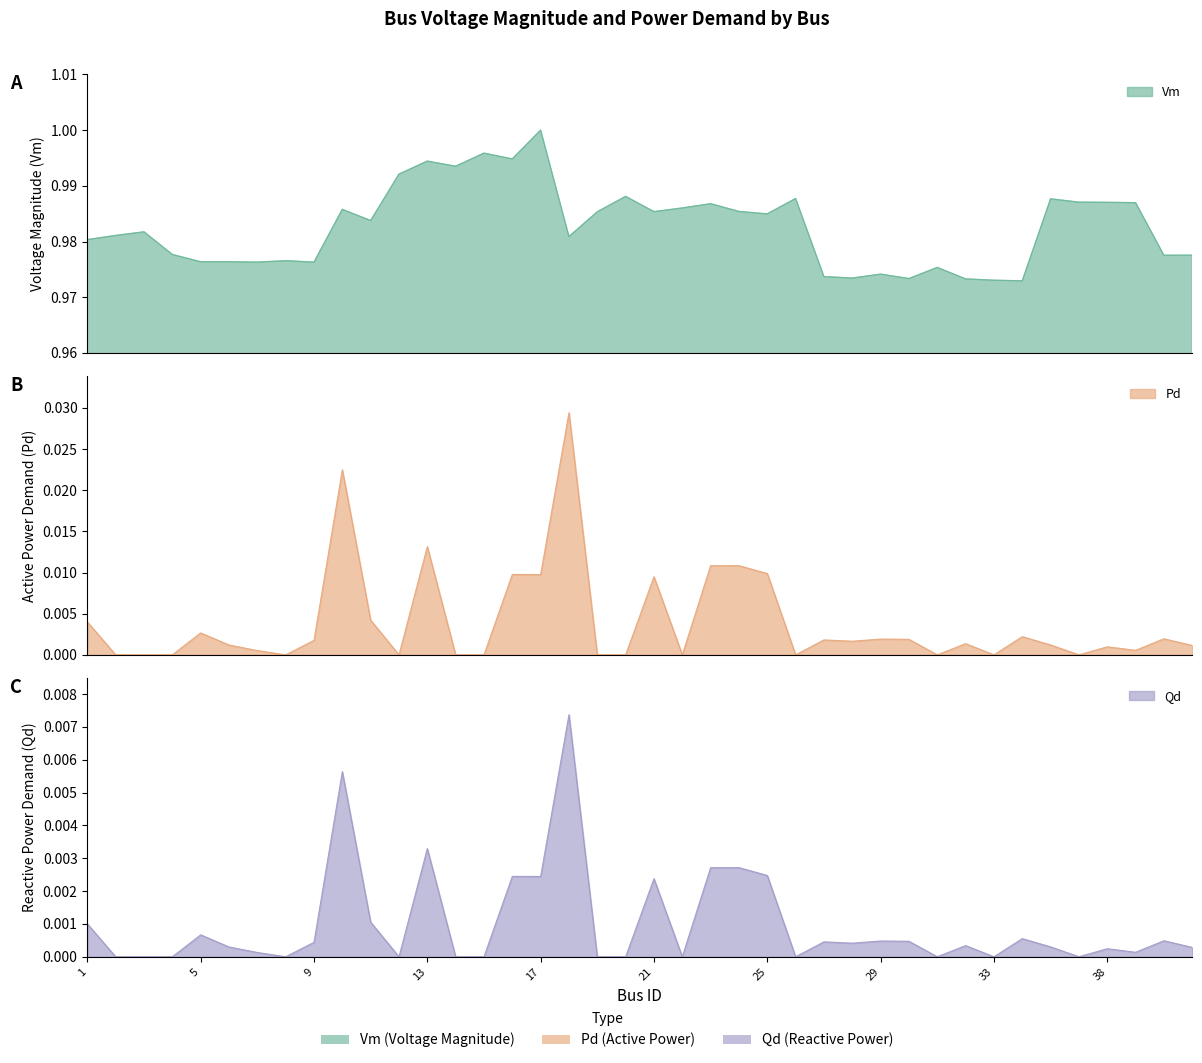

Is it true that Vm equals 0.4 at 7?

False